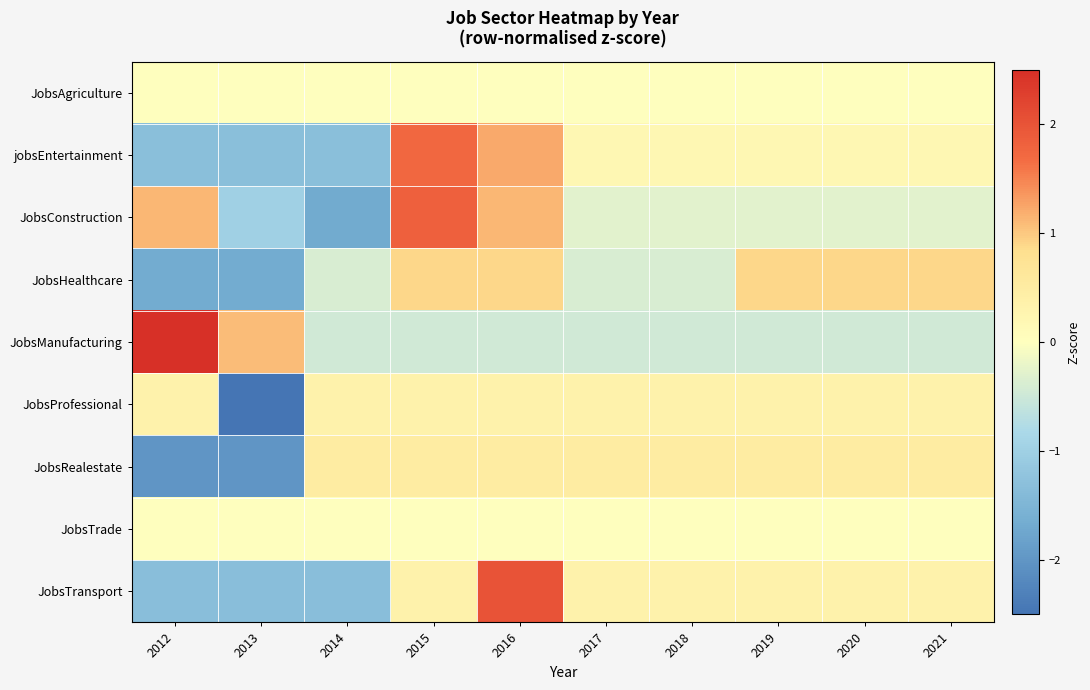

What is the smallest value displayed?

-3.0